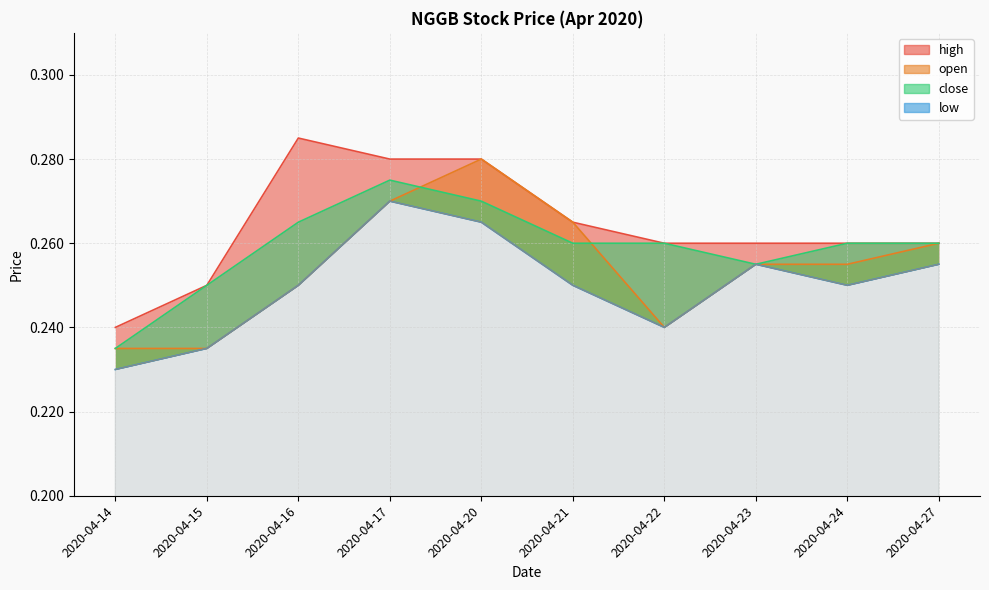

Which label corresponds to the smallest value in the chart?

2020-04-14